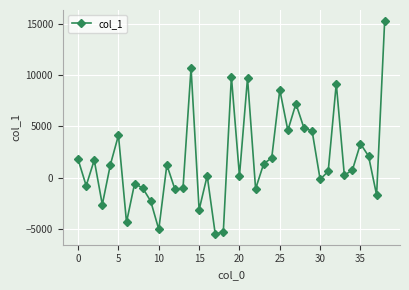

What is the minimum value shown in the chart?

-5454.5